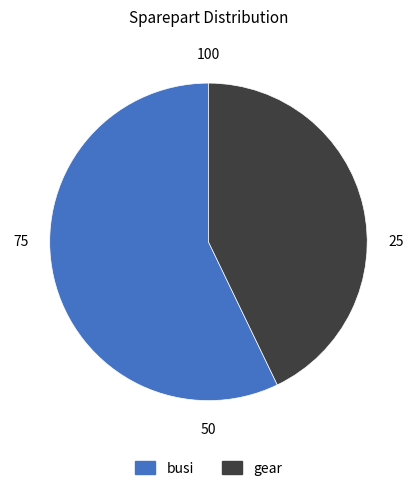

Count the number of slices in the pie.

2